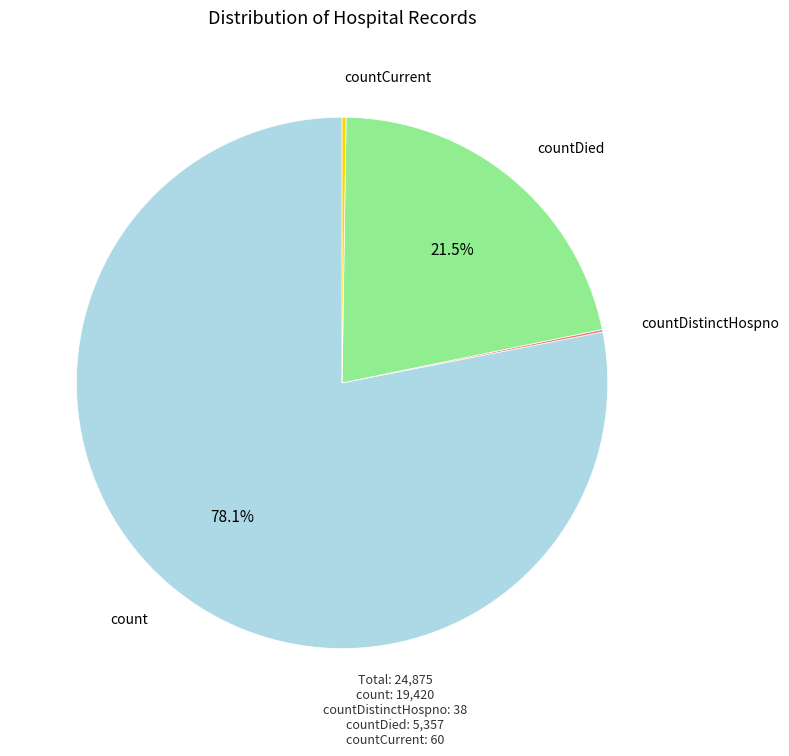

Is there any slice that represents more than half of the pie?

Yes